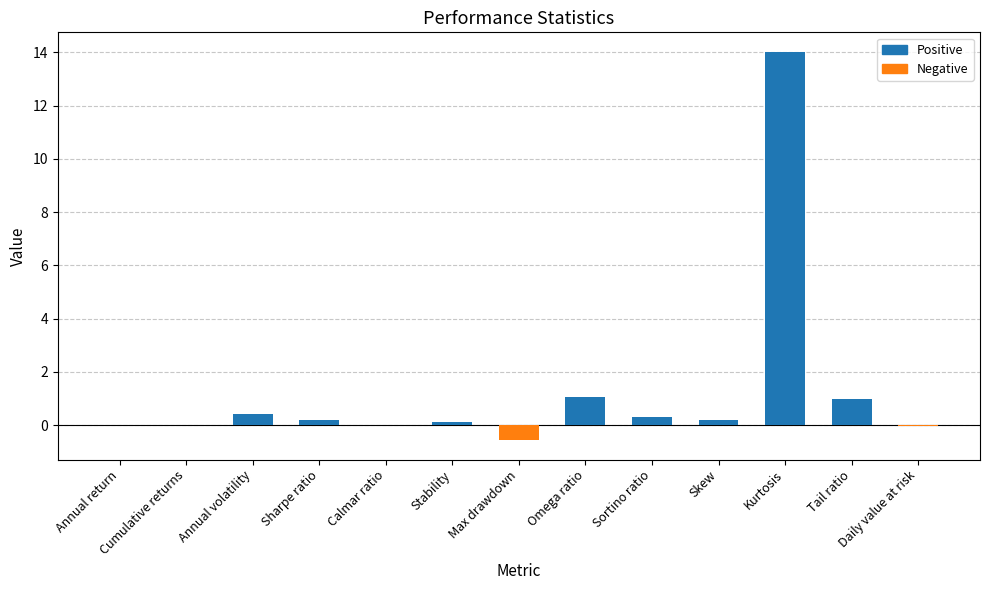

Are the bars horizontal?

No